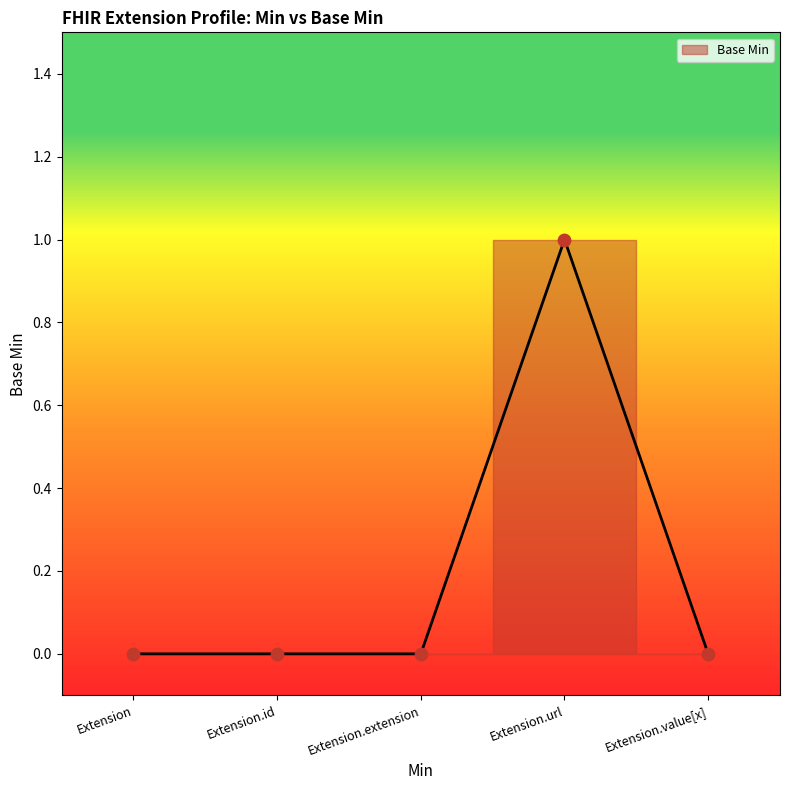

Between Extension.id and Extension.url, which is larger?

Extension.url